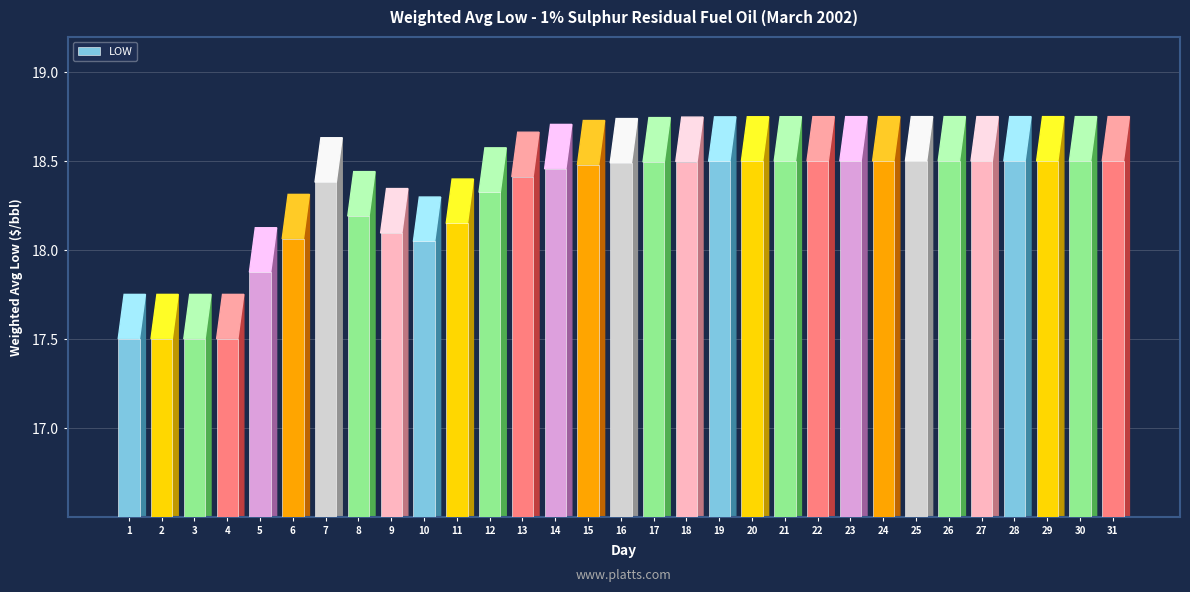

How many data points does each series have?

31